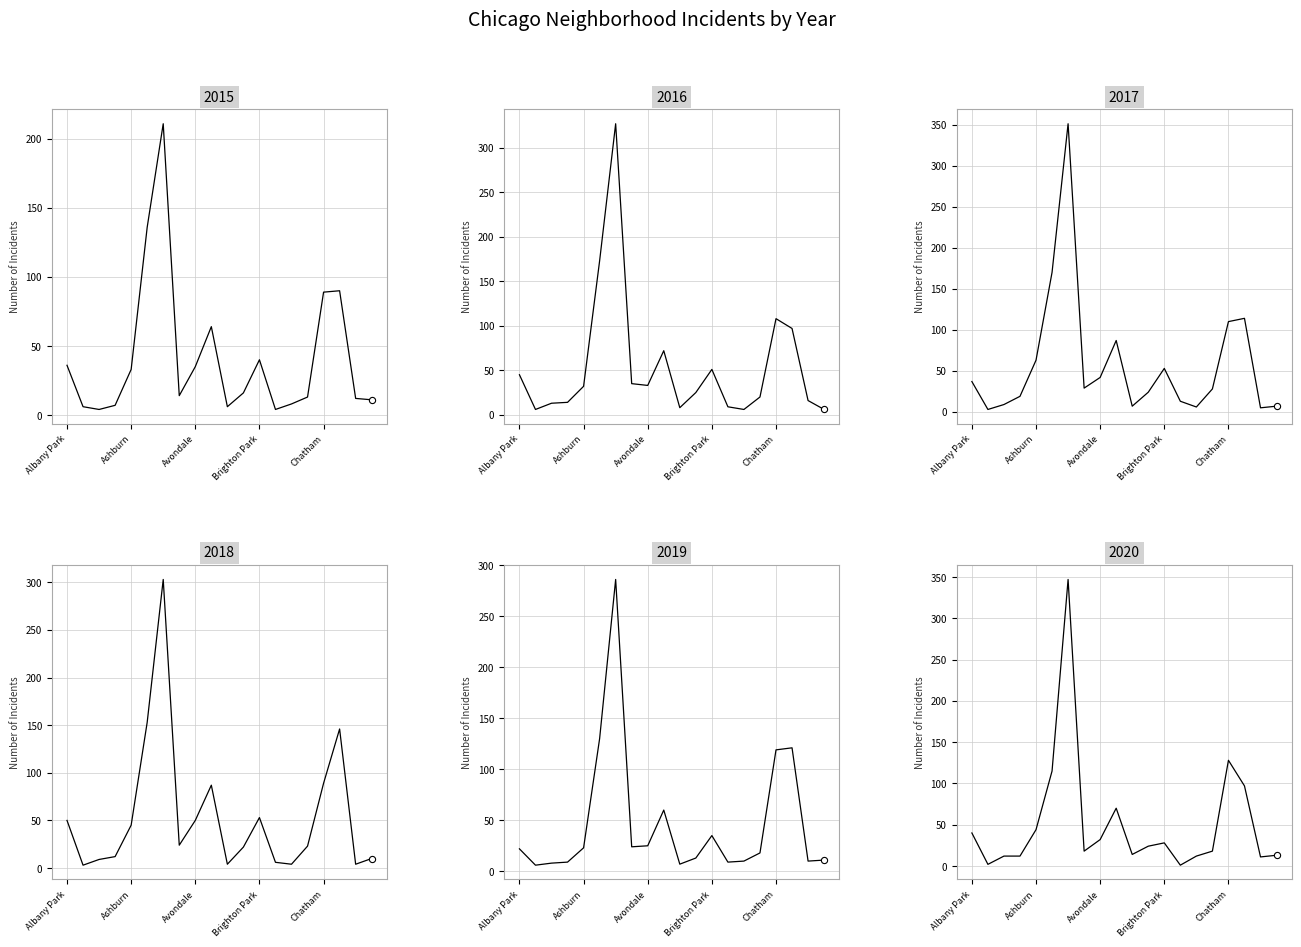

Is the value of 2016 at Chinatown greater than the value of 2018 at Beverly?

Yes